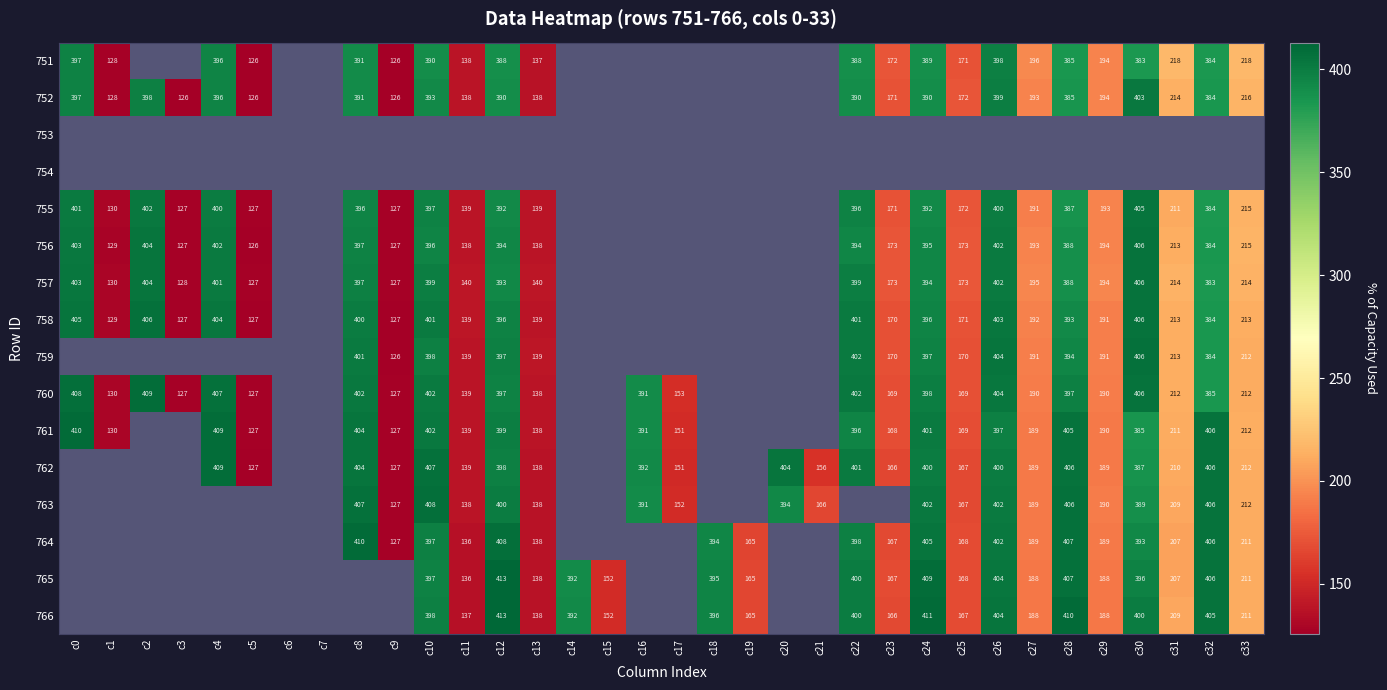

At how many categories does at least one series exceed 170?

22